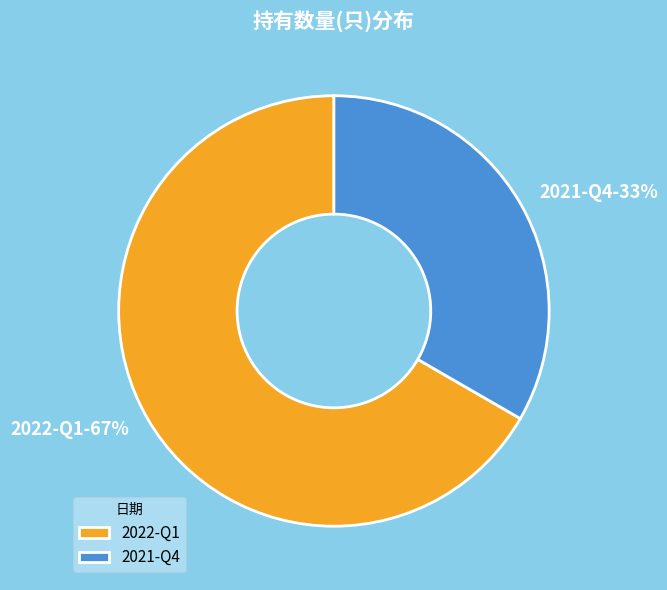

Which slice is the largest?

2022-Q1